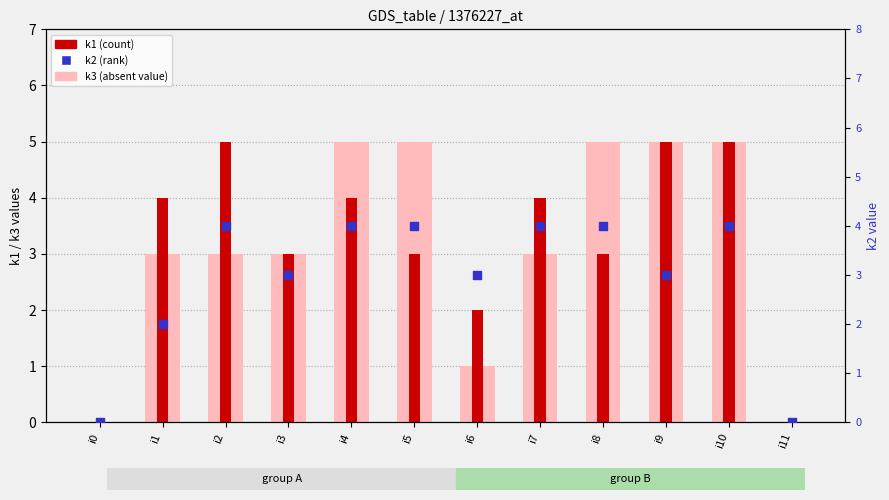

At which category is the sum across all series the highest?

i10